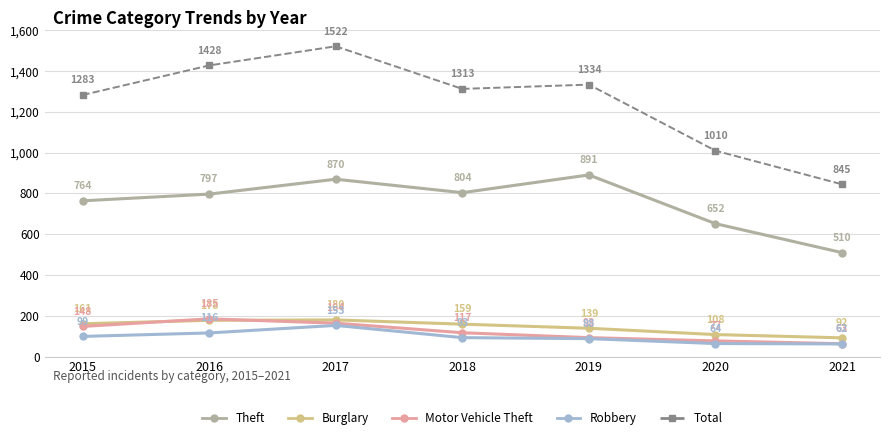

Which series has the largest range (max minus min)?

Total